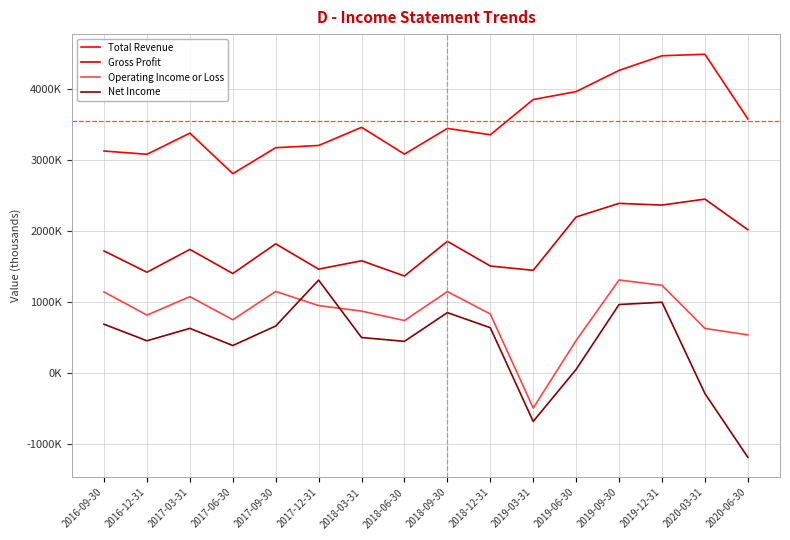

Is this an area chart (filled region under the line)?

No